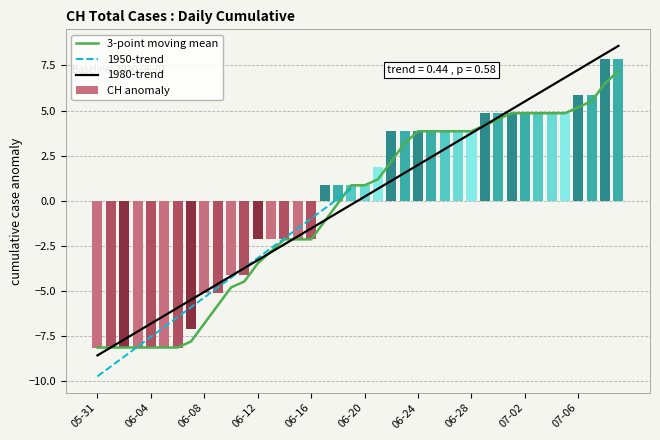

At which category does the chart reach its peak across all series?

2020-07-08